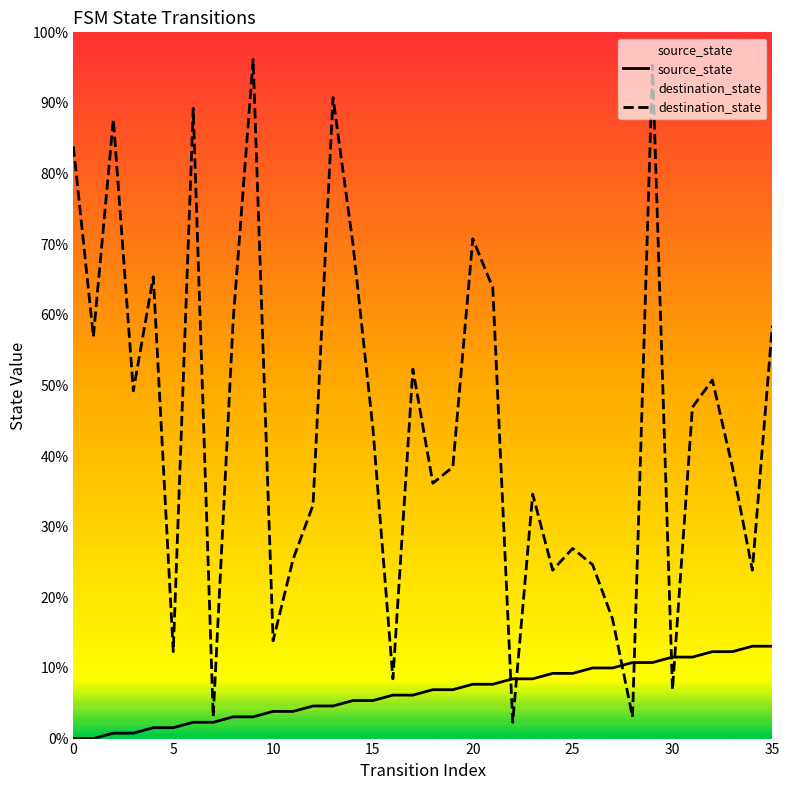

The value of source_state at 12 is 9. True or false?

False